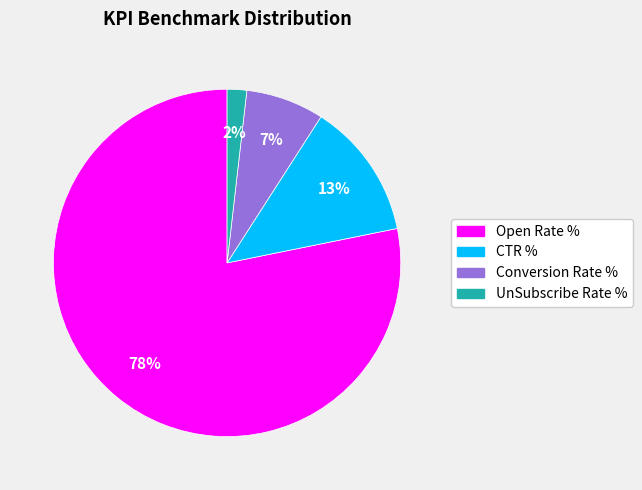

Is the sum of CTR % and Conversion Rate % greater than half?

No